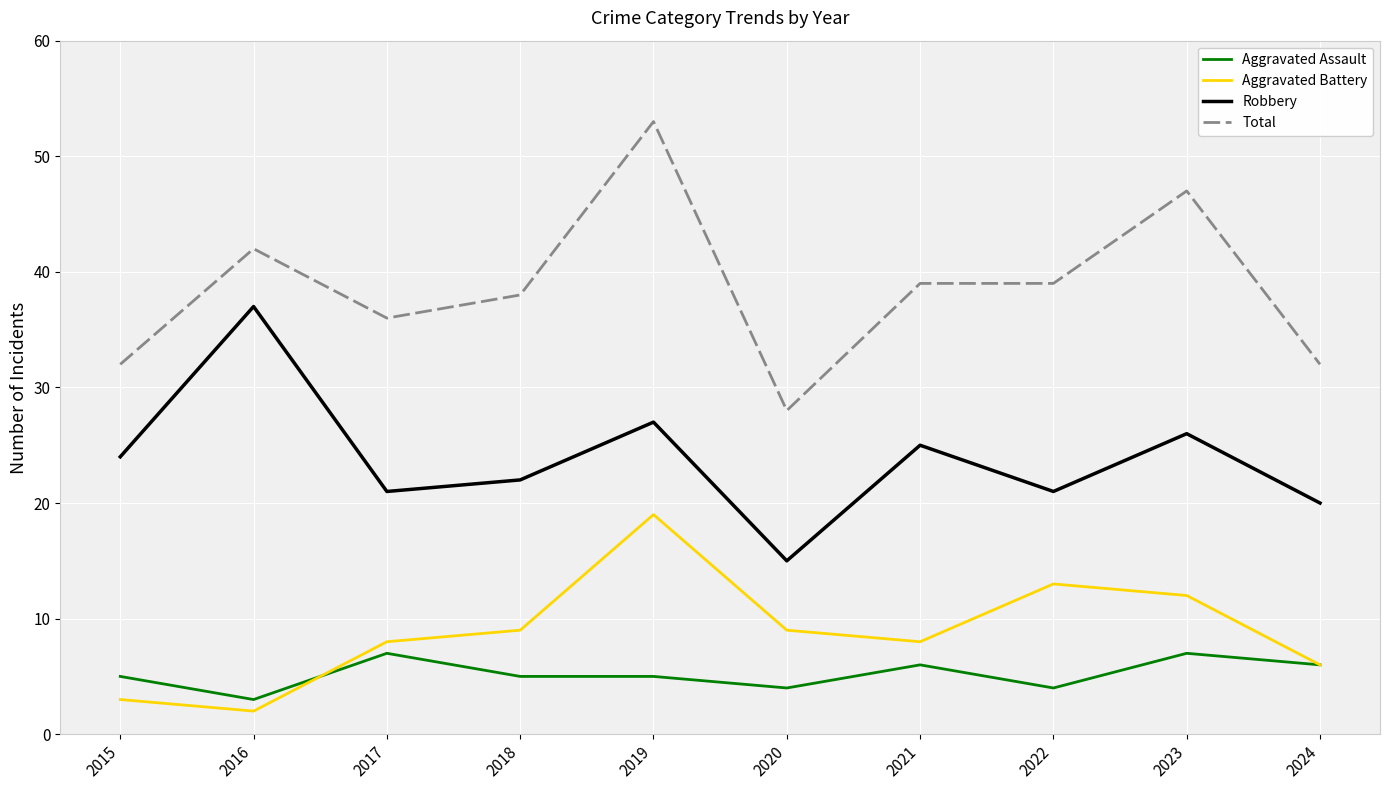

Which category has the highest value across all series?

2019